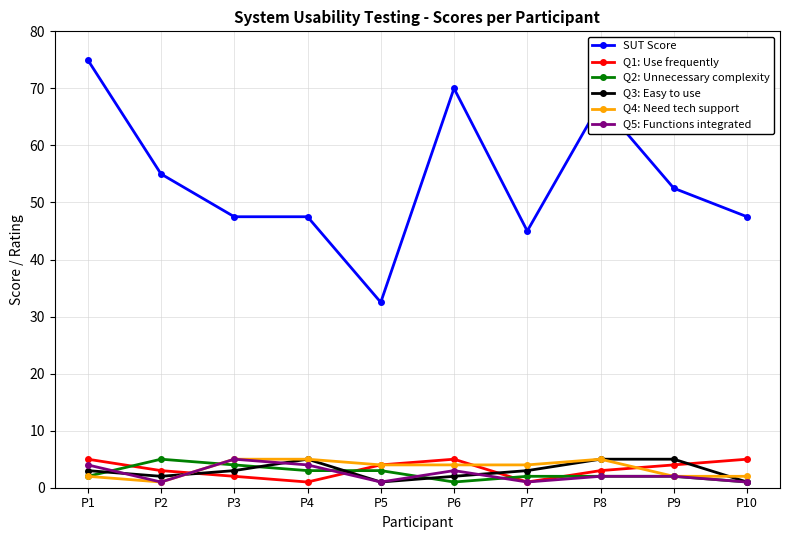

Count the number of categories in the chart.

10